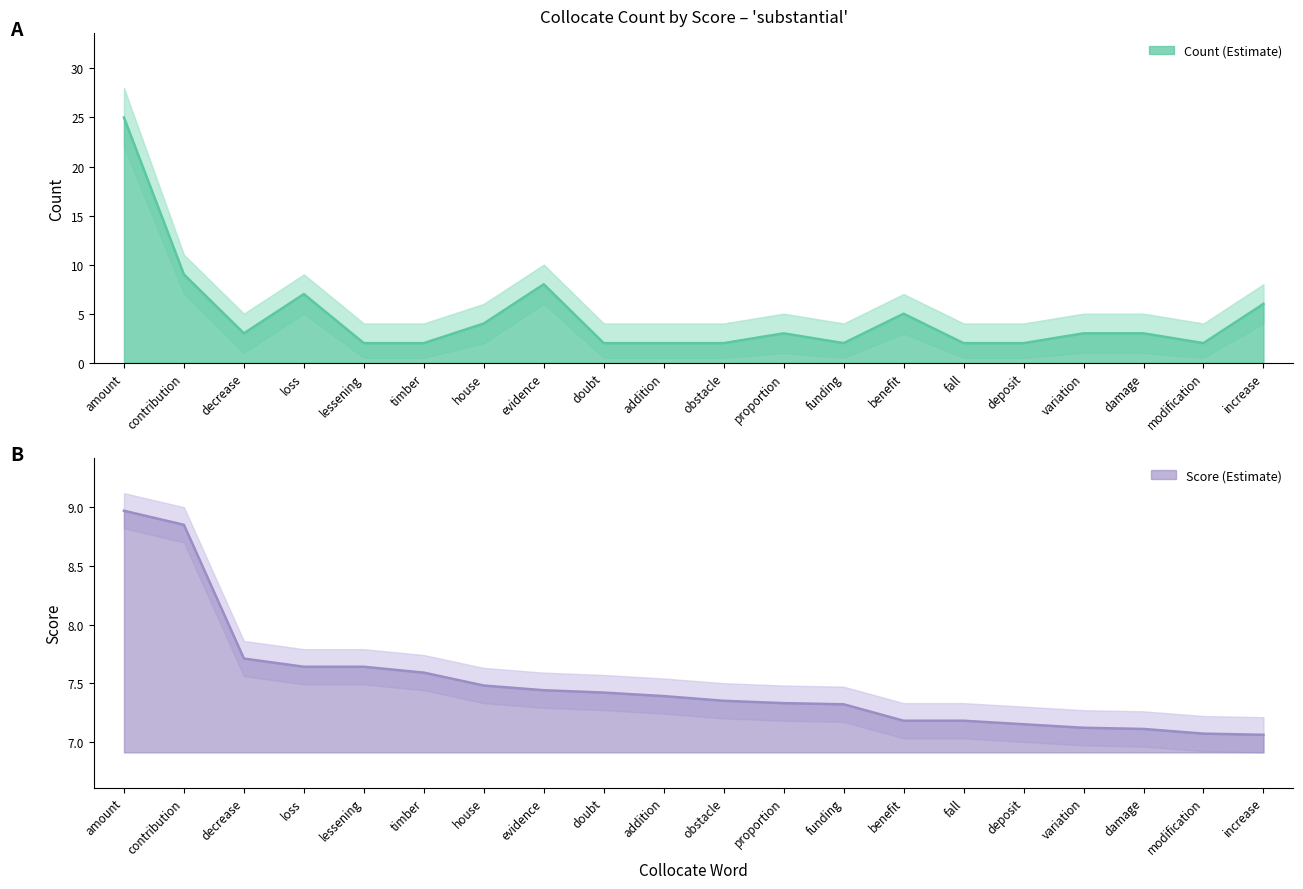

What is the value of the Score point at the 20th from the left?

7.1